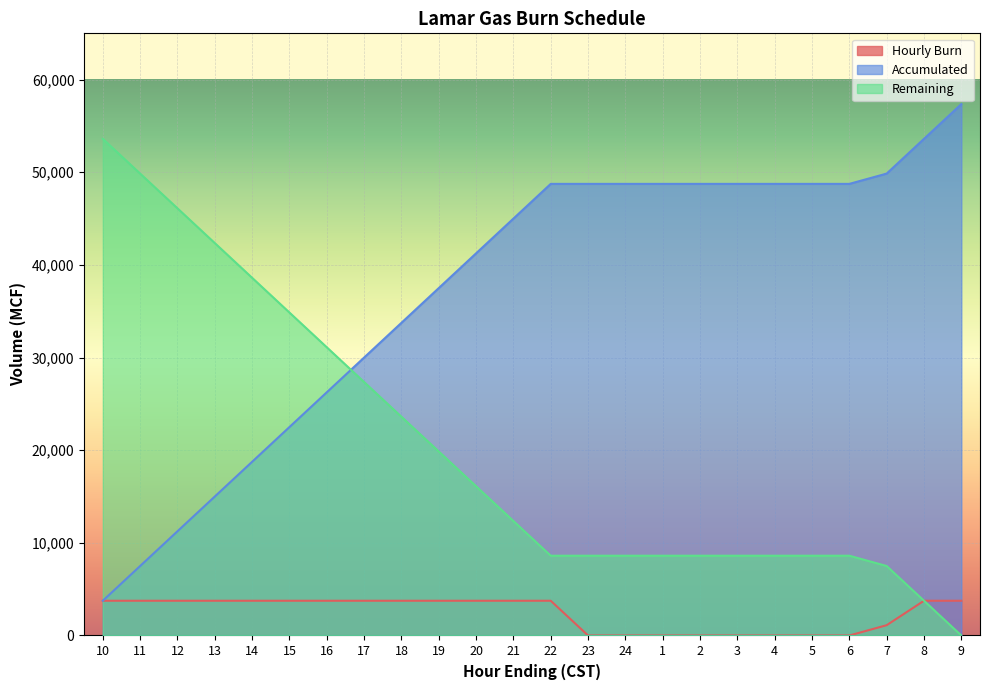

Does the chart display data point markers on the line(s)?

No